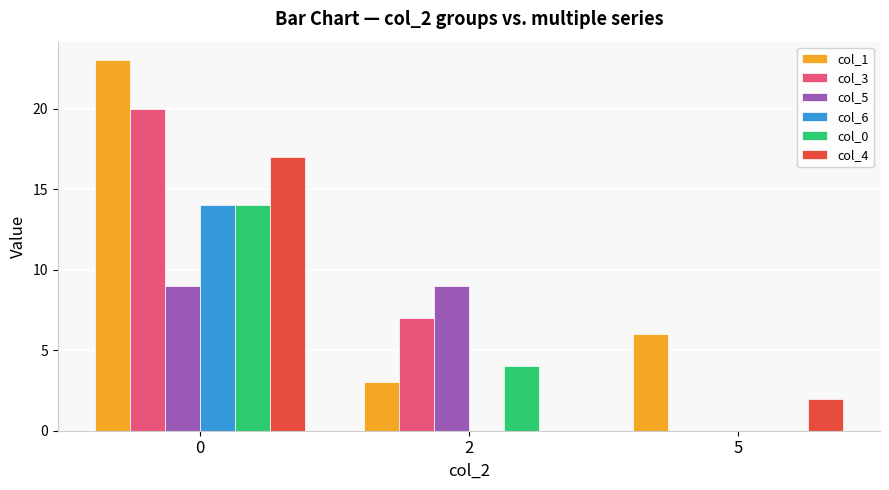

Is the value of col_5 at 2 greater than the value of col_6 at 2?

Yes